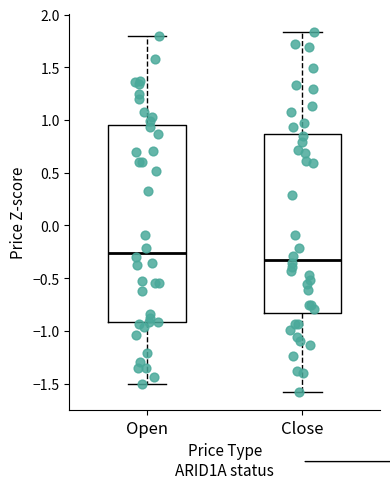

Where does the upper whisker of the box for Open end on the y-axis? The values are not printed on the chart, so give them approximately, as read against the axis.

1.80